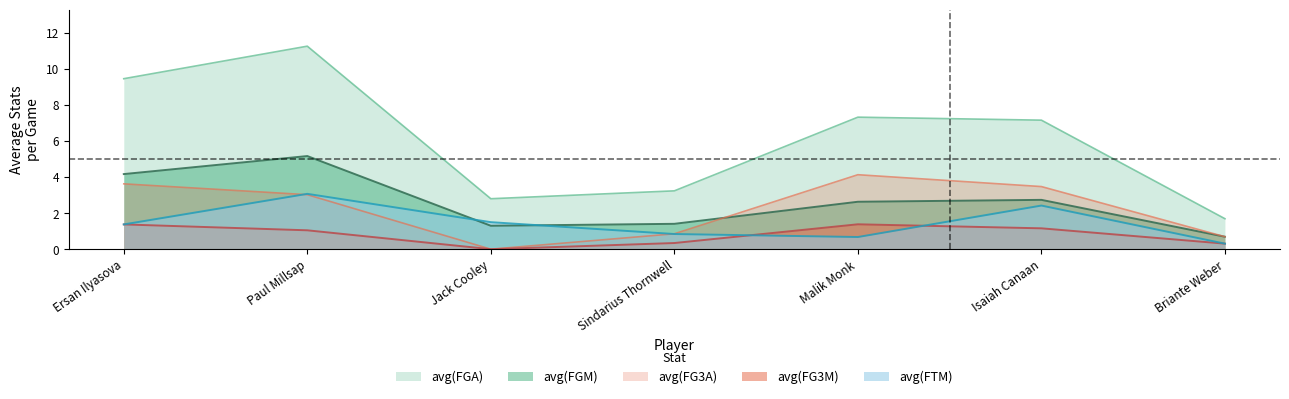

What position from the right is Isaiah Canaan?

2